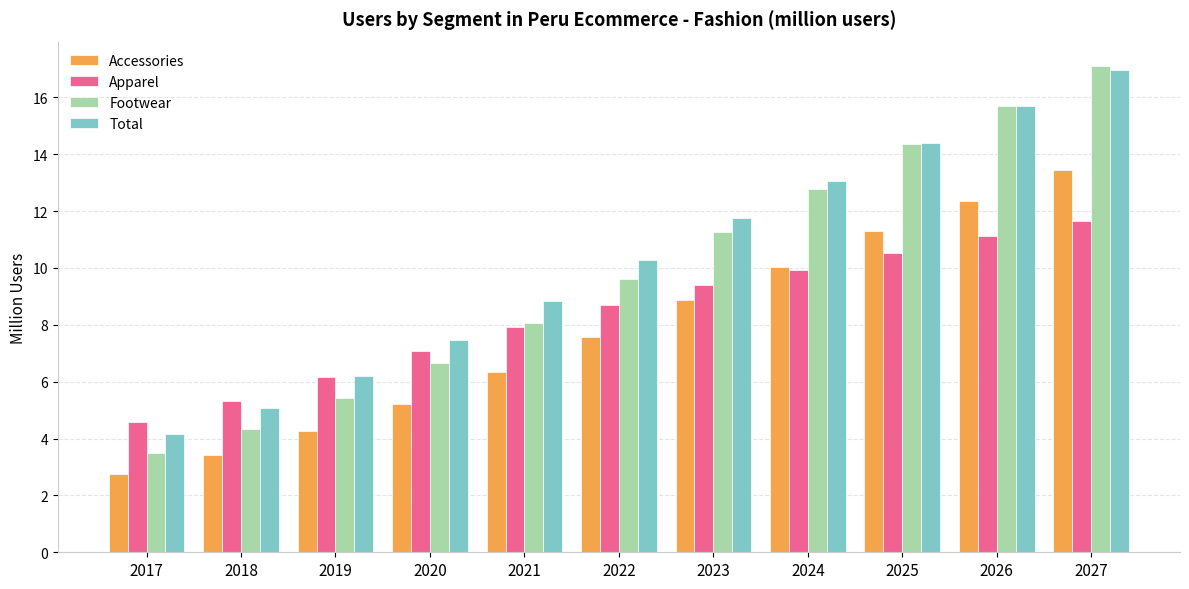

What is the approximate value of Total at 2018?

5.1